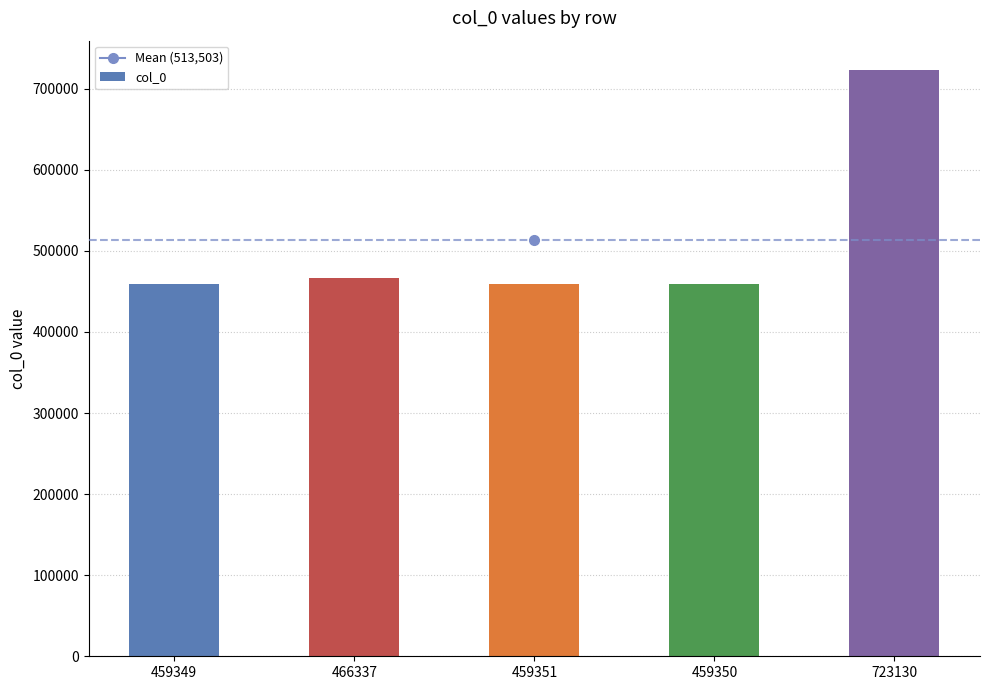

What is the change in value from 466337 to 723130?

+256793